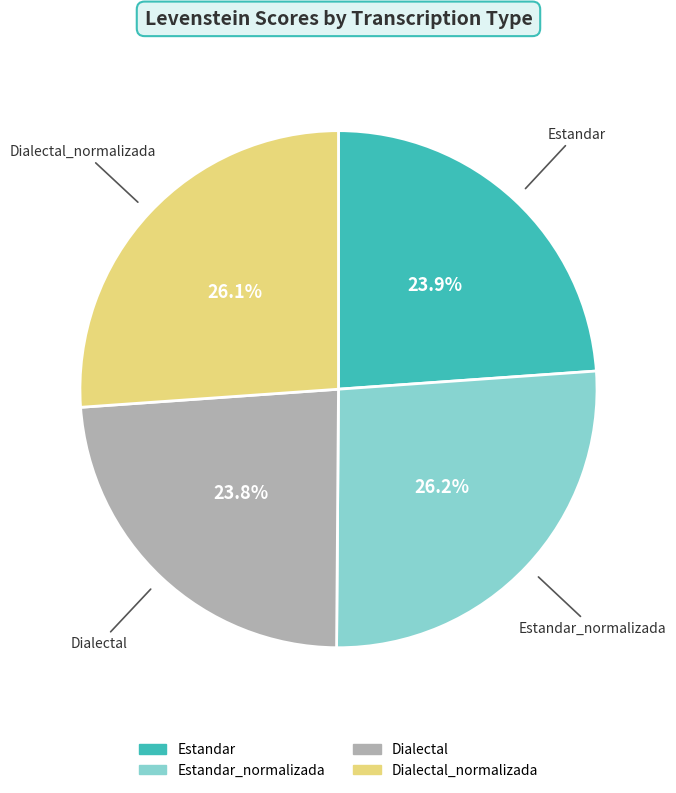

Is there a majority slice in this chart?

No